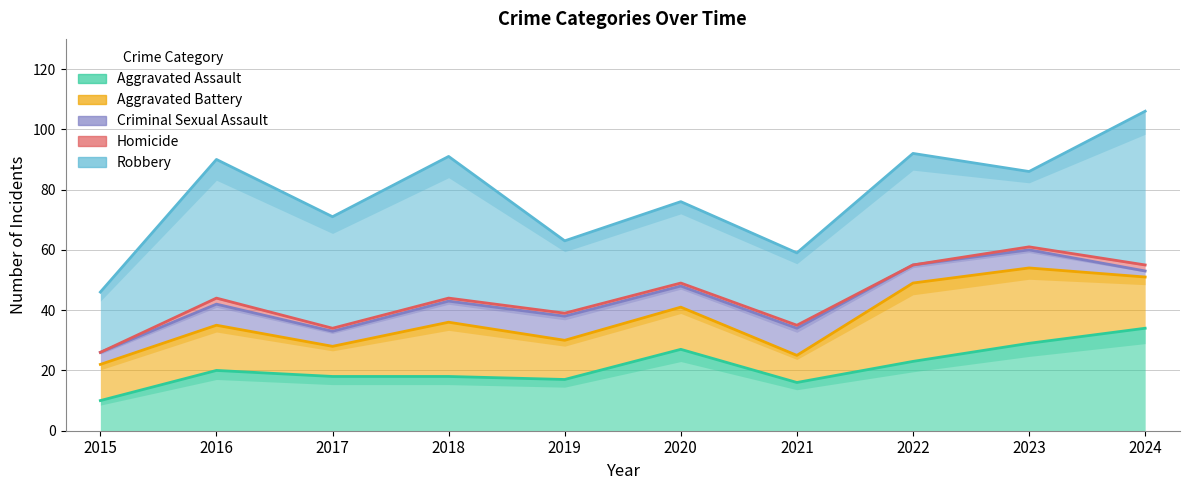

What are all the series names shown in the legend?

Aggravated Assault, Aggravated Battery, Criminal Sexual Assault, Homicide, Robbery